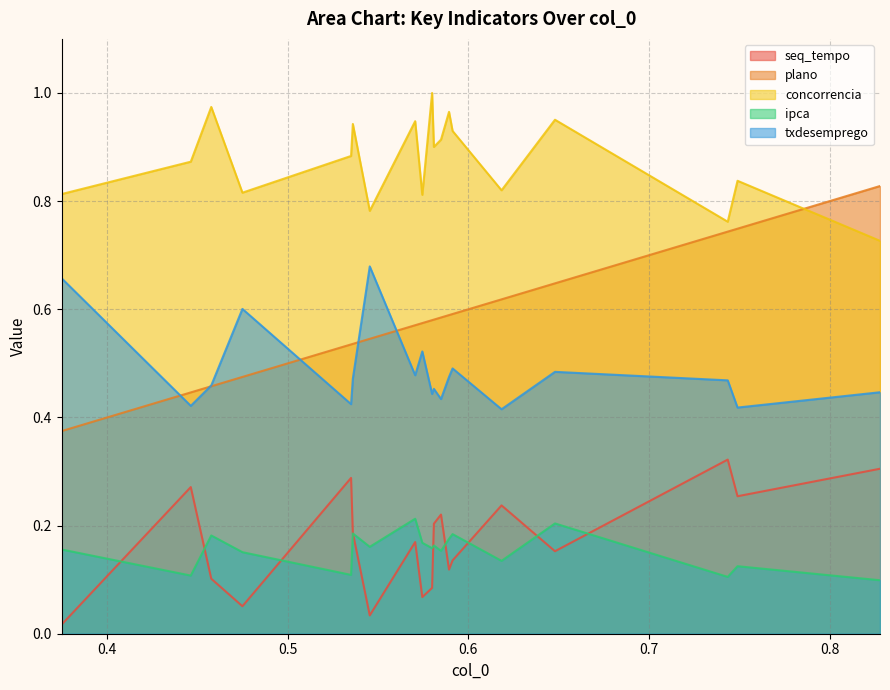

What are all the series names shown in the legend?

seq_tempo, plano, concorrencia, ipca, txdesemprego